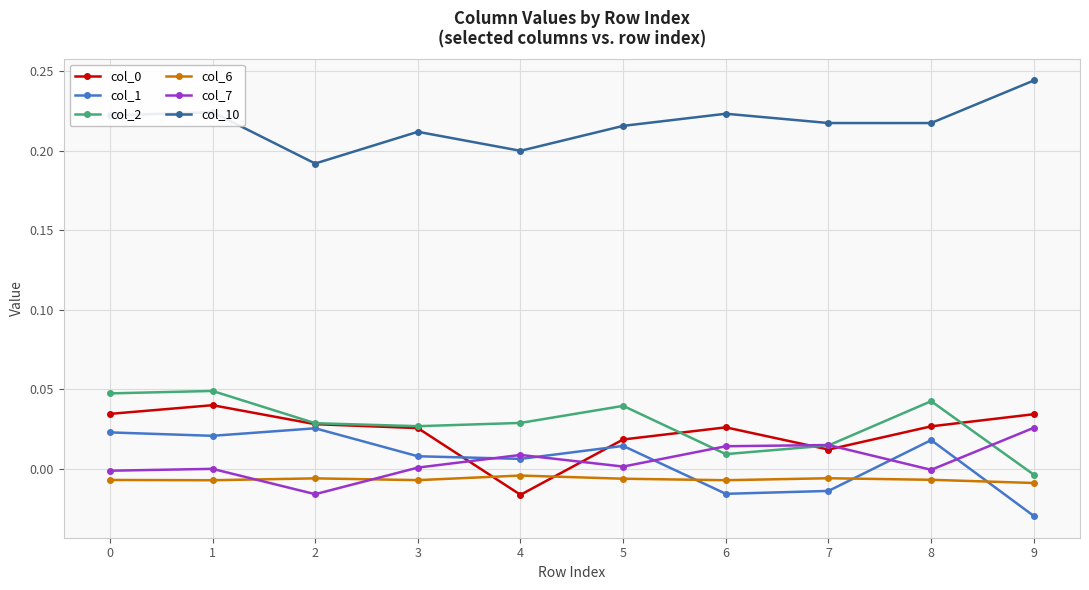

True or false: col_2 and col_10 intersect in this chart.

False